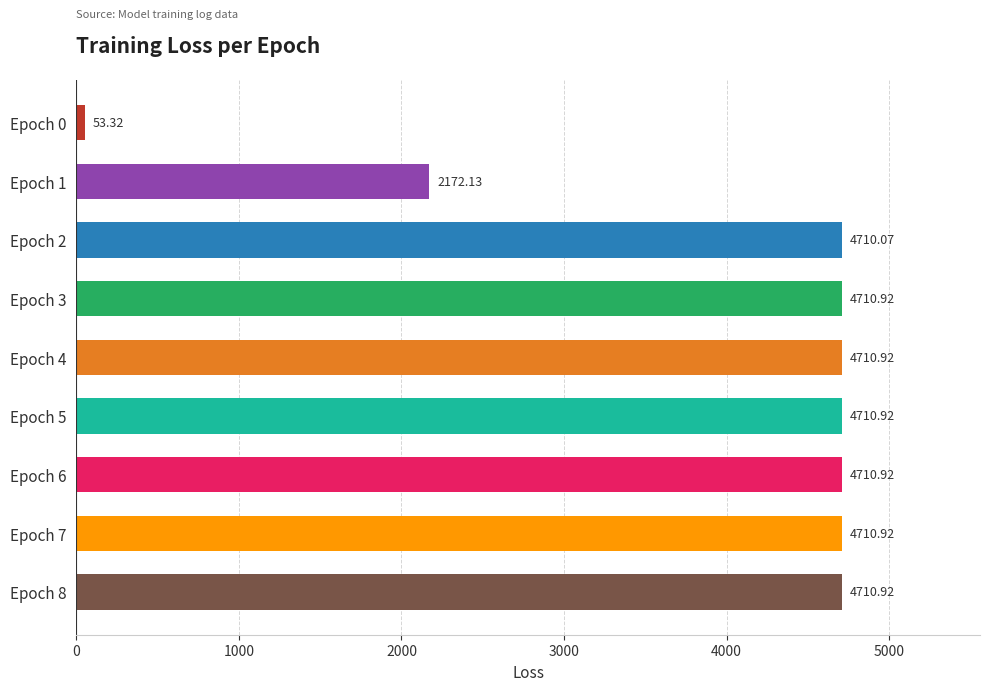

What is the change in value from Epoch 0 to Epoch 7?

+4657.6